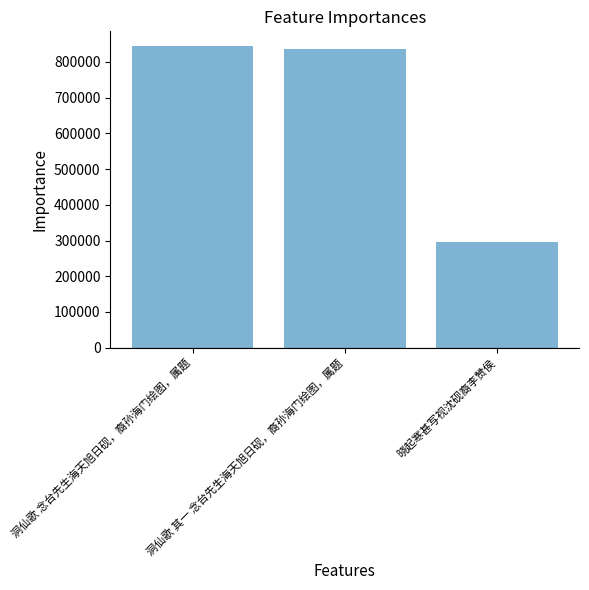

What is the sum of the values at 洞仙歌 其一 念台先生海天旭日砚，裔孙海门绘图，属题 and 洞仙歌 念台先生海天旭日砚，裔孙海门绘图，属题?

1678510